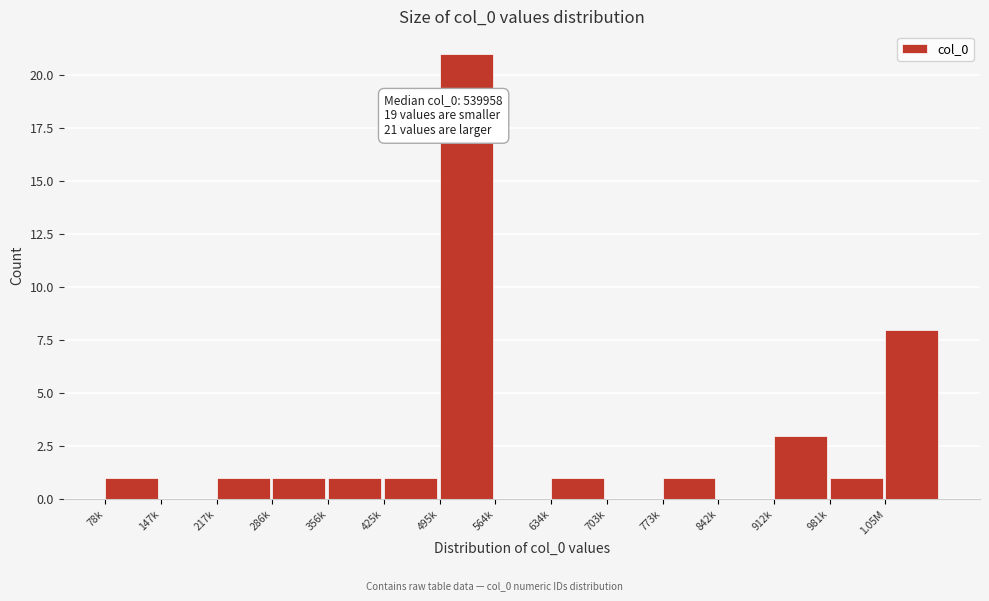

Reading left to right, extract all data points from this chart.

78k=1	147k=0	217k=1	286k=1	356k=1	425k=1	495k=21	564k=0	634k=1	703k=0	773k=1	842k=0	912k=3	981k=1	1.05M=8